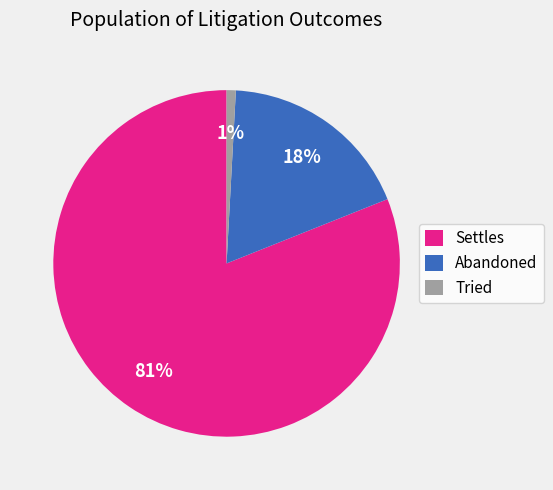

The Abandoned slice represents 18% of the pie. True or false?

True